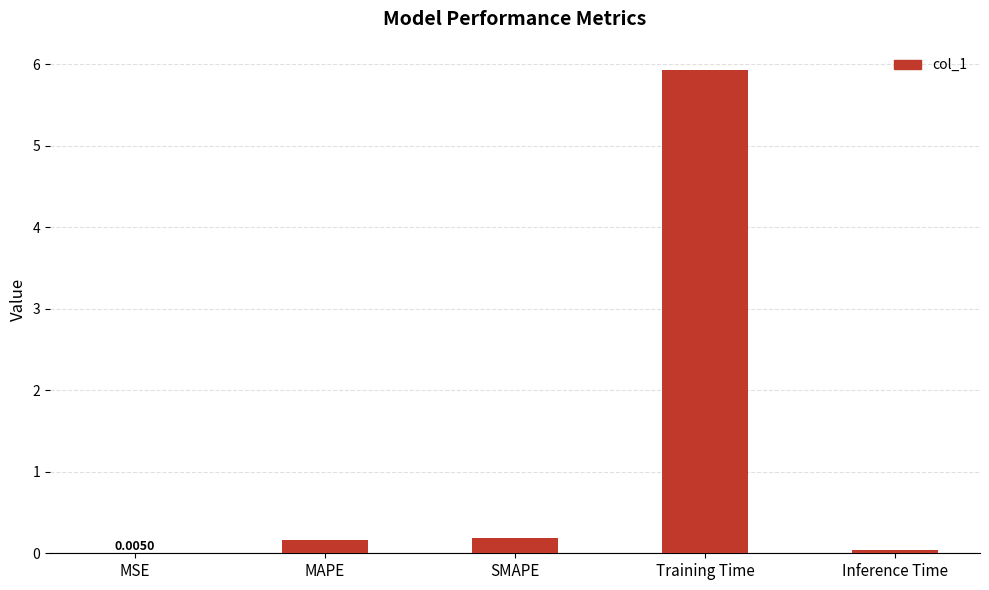

What value does the data have at MAPE?

0.2